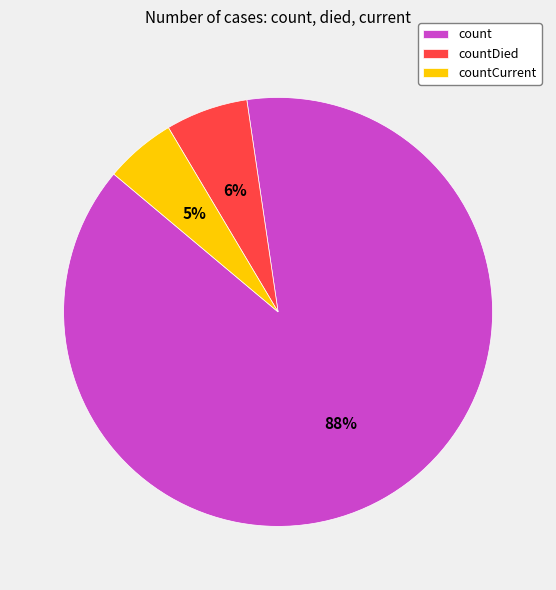

To the nearest percent, what is the average slice percentage?

33%